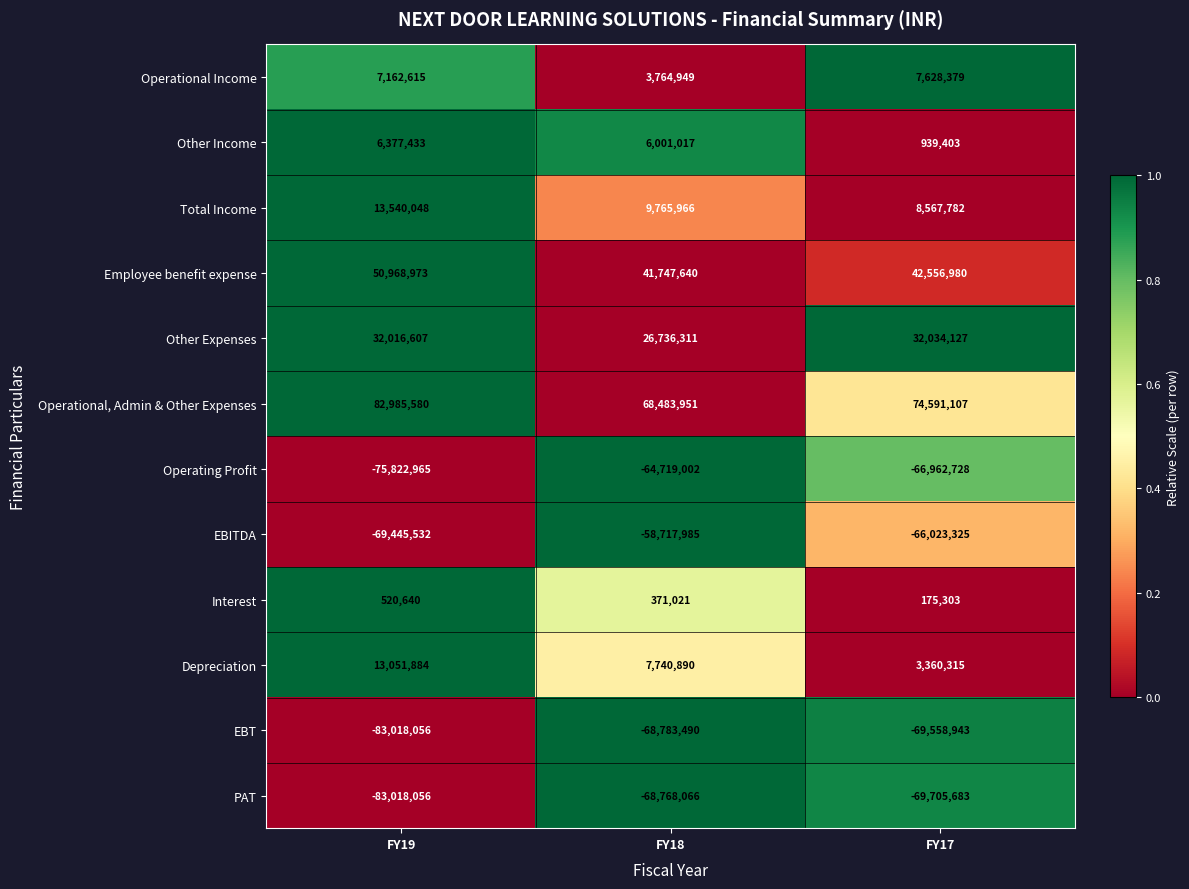

Rank the categories by Operating Profit value from highest to lowest.

FY18, FY17, FY19